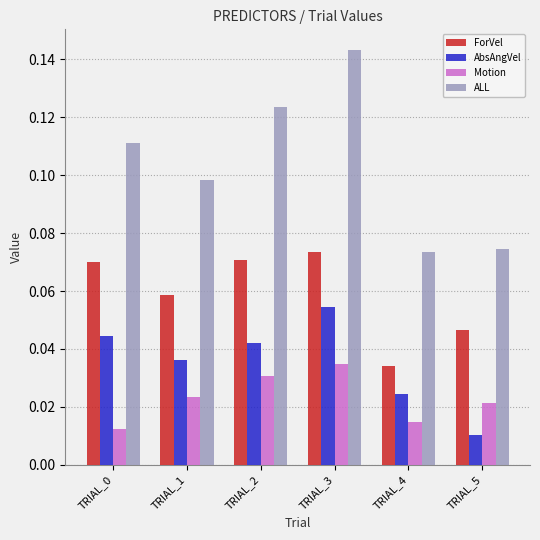

What are all the series names shown in the legend?

ForVel, AbsAngVel, Motion, ALL